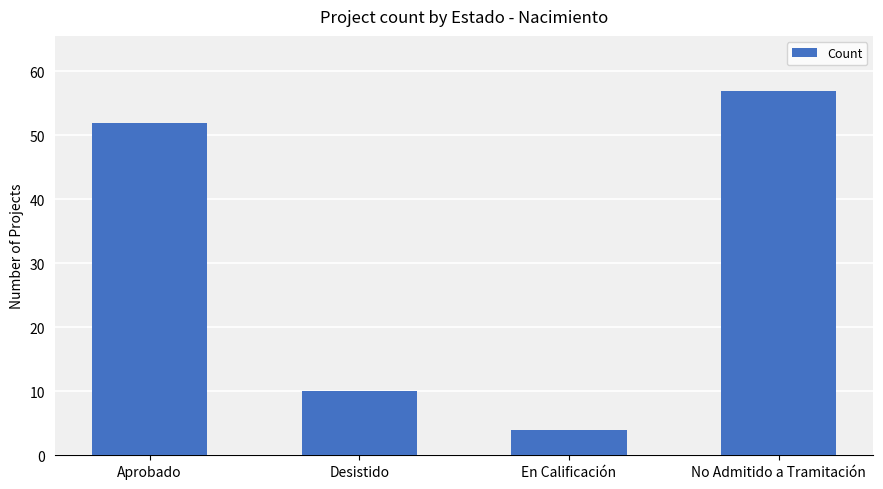

The chart shows a value of 13 at Aprobado. True or false?

False